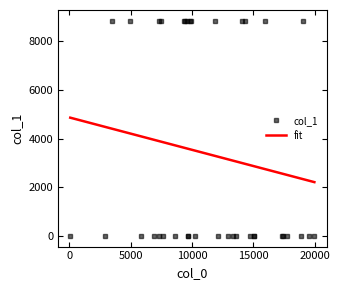

What is the average value of the fit series?

3349.7